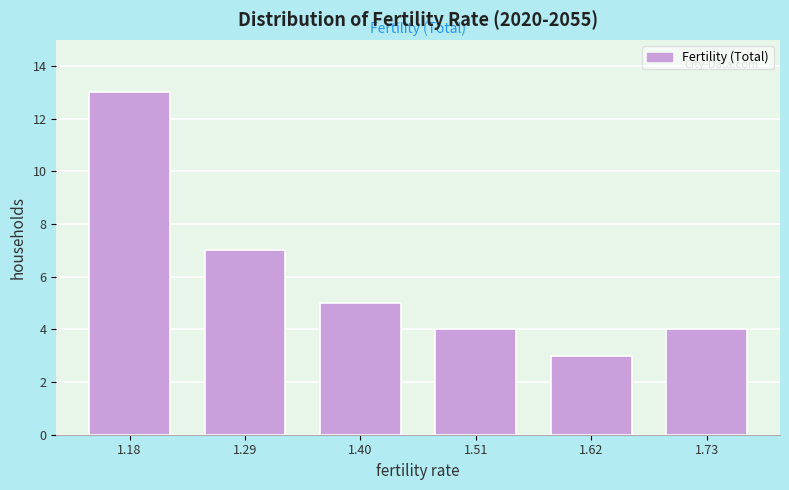

Over which range of the x-axis is the bar tallest?

1.12 to 1.24